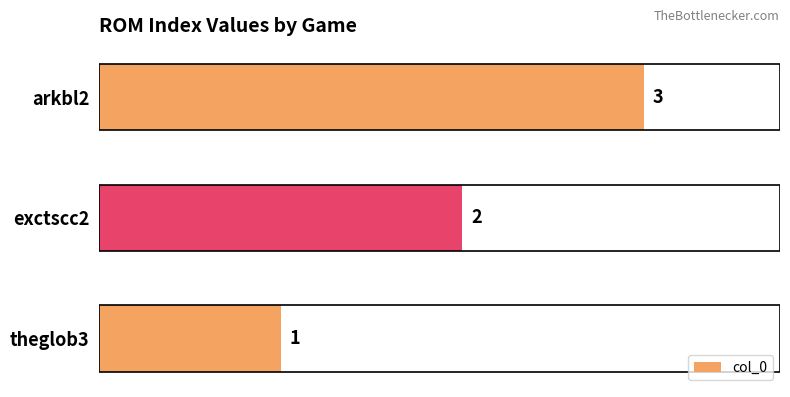

Between arkbl2 and exctscc2, which is larger?

arkbl2